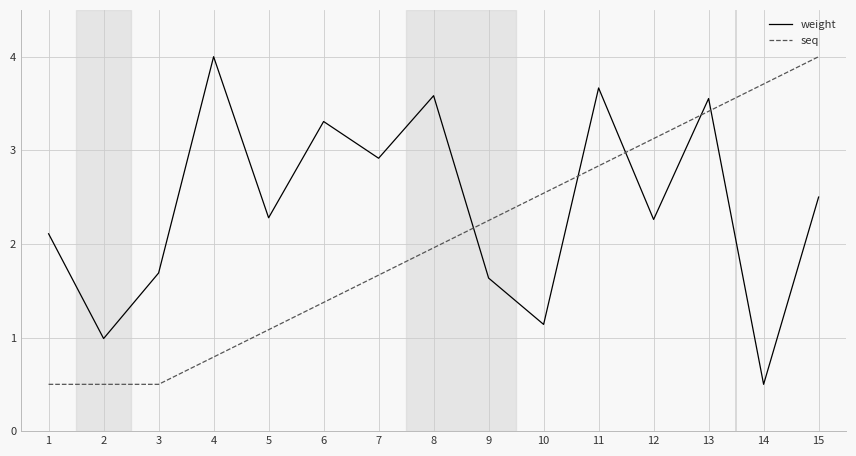

Where is seq nearest to the value 2?

8